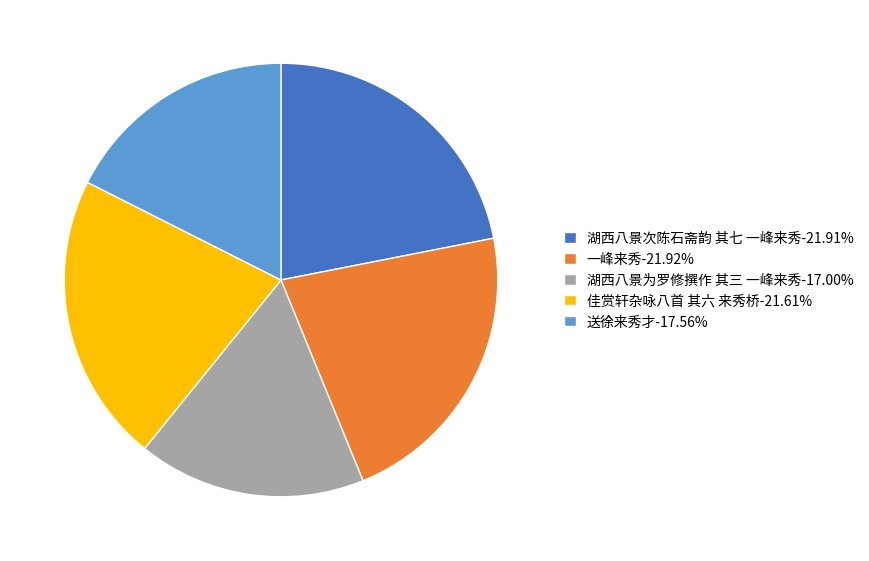

Is the sum of 佳赏轩杂咏八首 其六 来秀桥-21.61% and 湖西八景次陈石斋韵 其七 一峰来秀-21.91% greater than half?

No